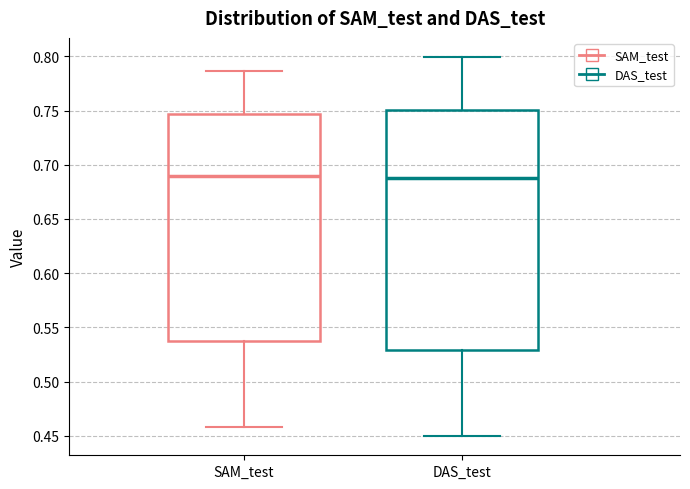

Comparing the boxes themselves (not the whiskers), which one is the tallest?

DAS_test